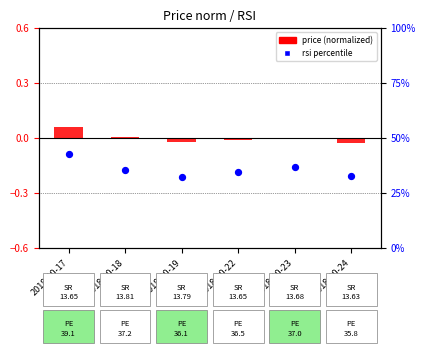

What are all the series names shown in the legend?

price (normalized), rsi percentile